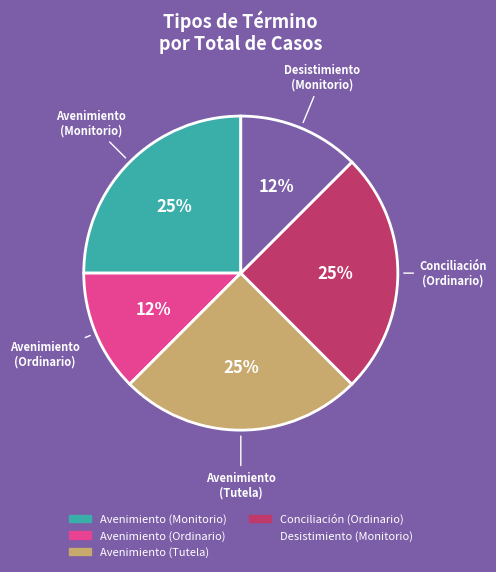

What percentage is the Avenimiento (Monitorio) slice, to the nearest percent?

25%